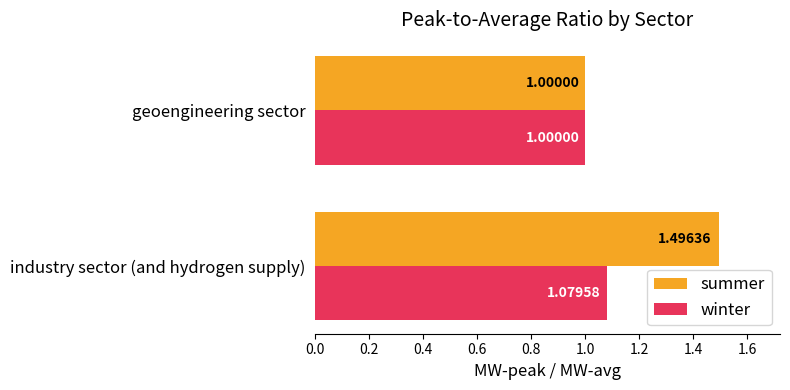

At which label is winter closest to 1?

geoengineering sector